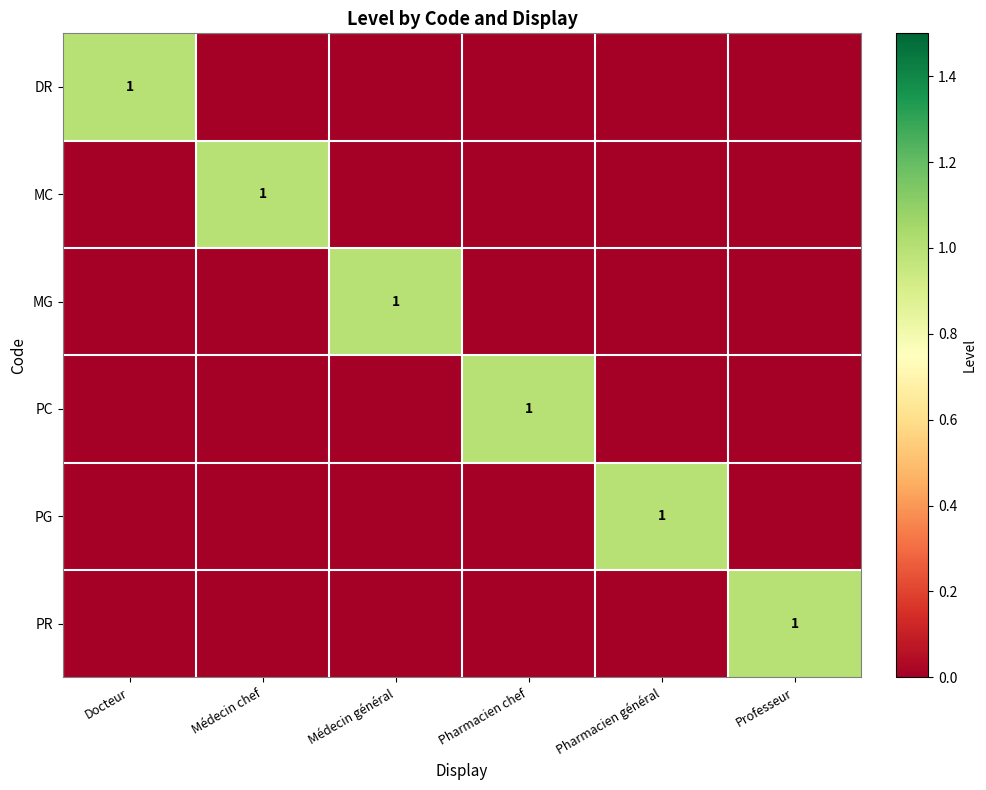

Is it true that MG equals 1 at Médecin général?

True